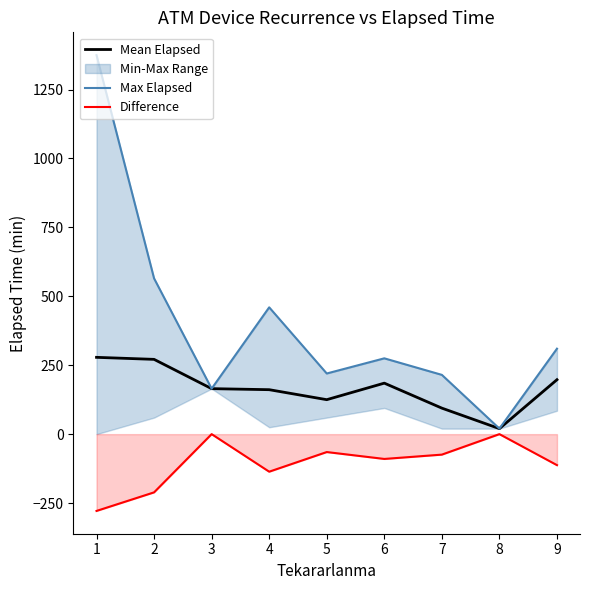

What is the minimum value for Difference?

-278.6